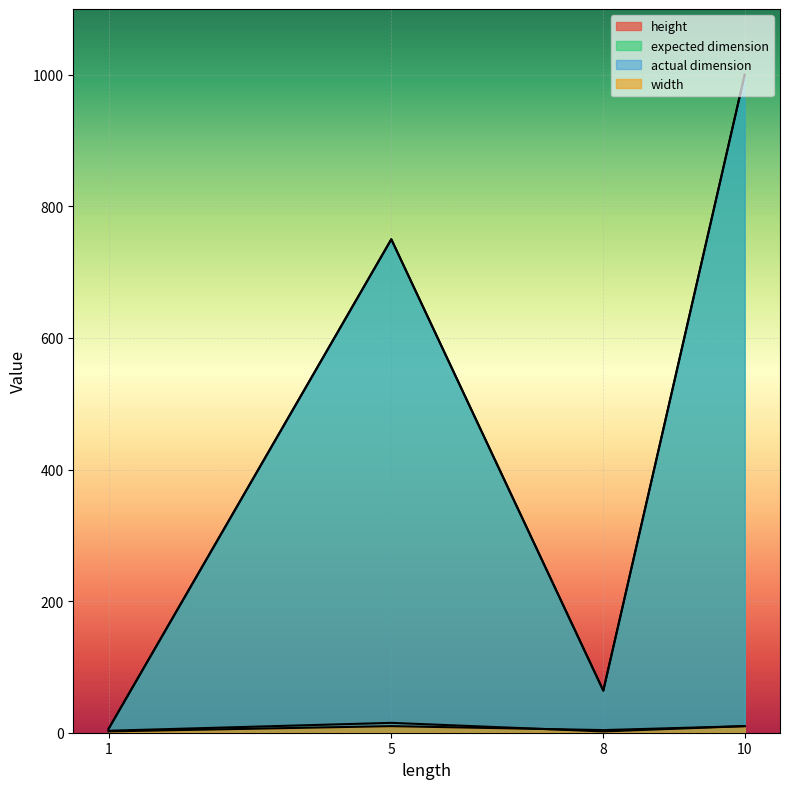

What is the sum of all width values?

26